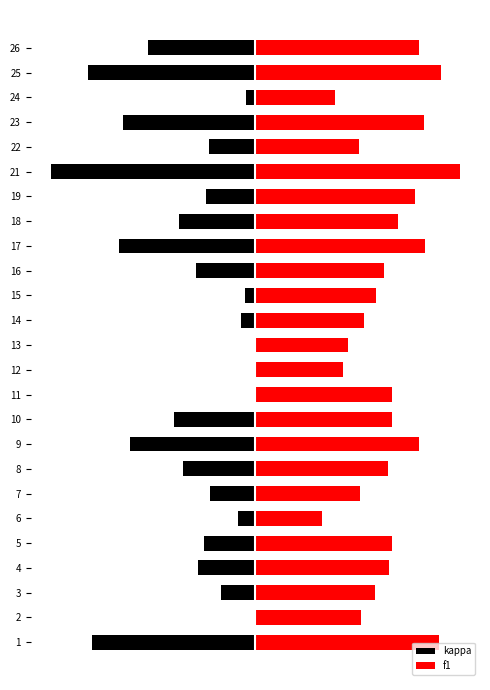

Rank the series by their maximum value, from highest to lowest.

f1, kappa